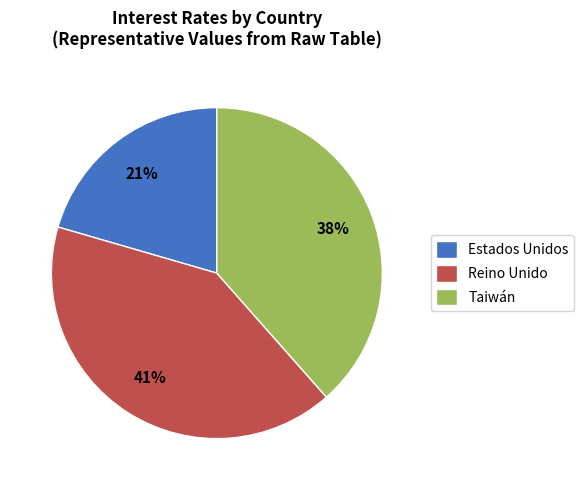

Does any single category account for the majority?

No